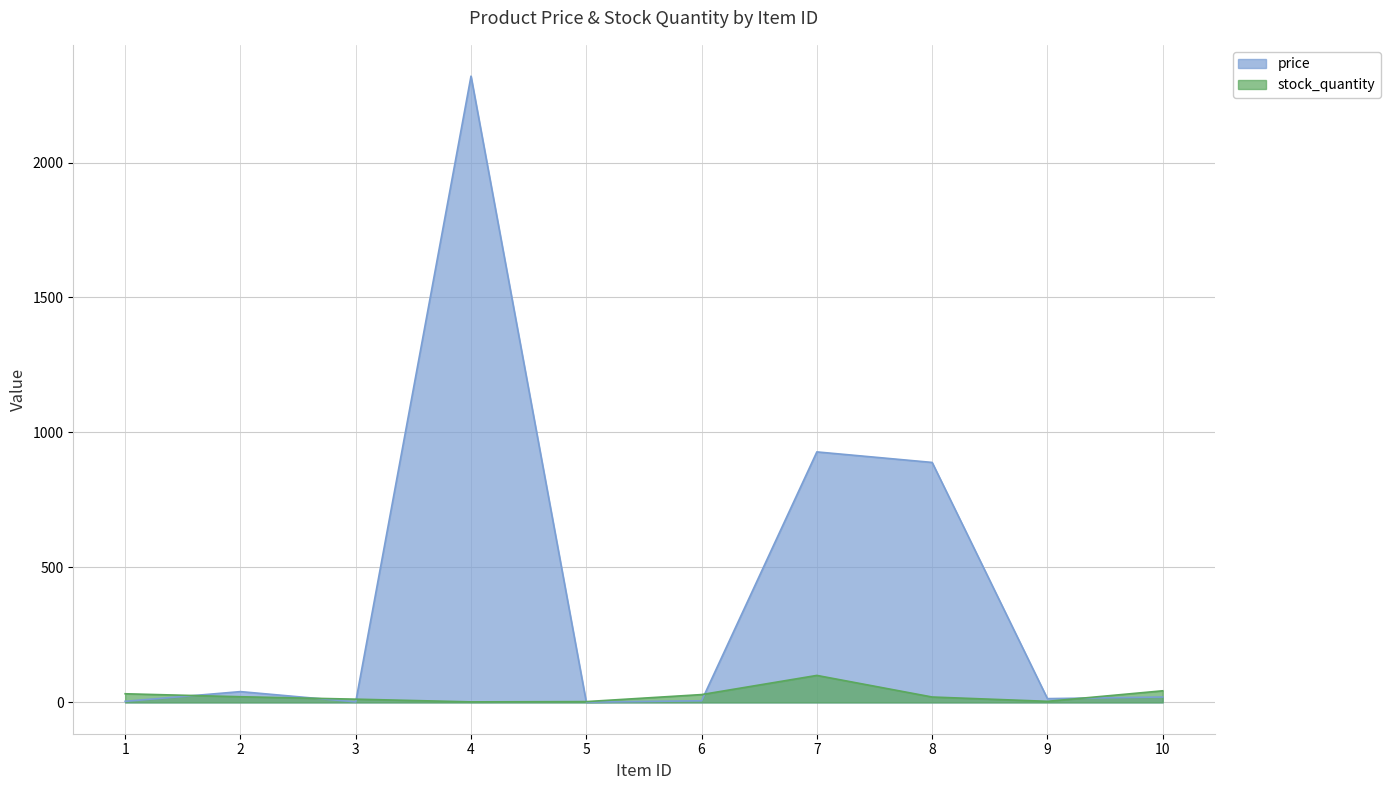

At which category is the sum across all series the highest?

4